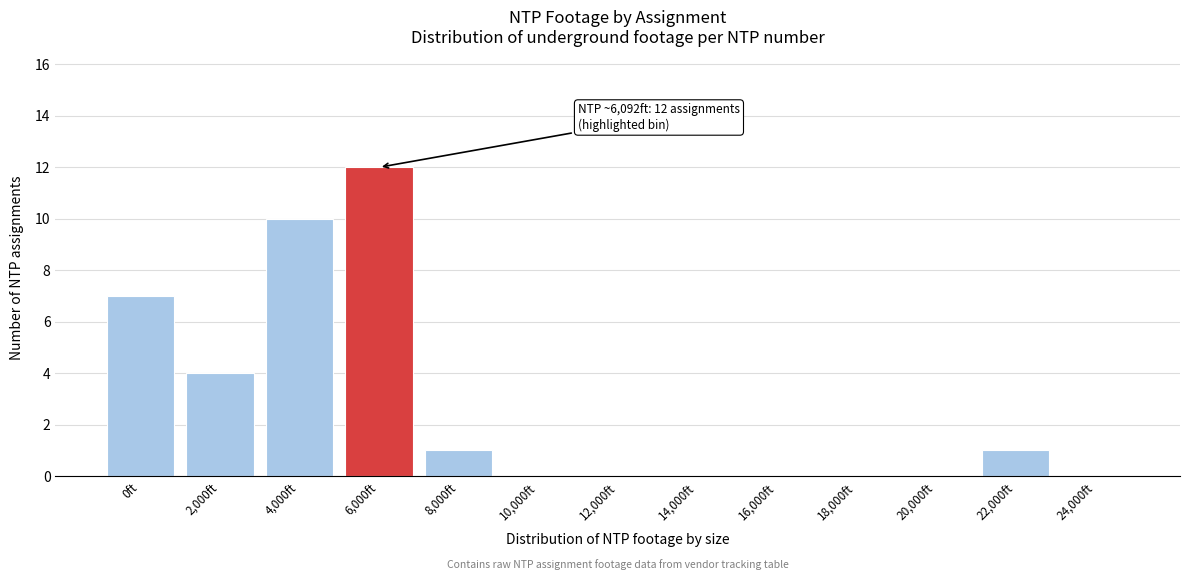

Reading left to right, extract all data points from this chart.

0ft=7	2,000ft=4	4,000ft=10	6,000ft=12	8,000ft=1	10,000ft=0	12,000ft=0	14,000ft=0	16,000ft=0	18,000ft=0	20,000ft=0	22,000ft=1	24,000ft=0